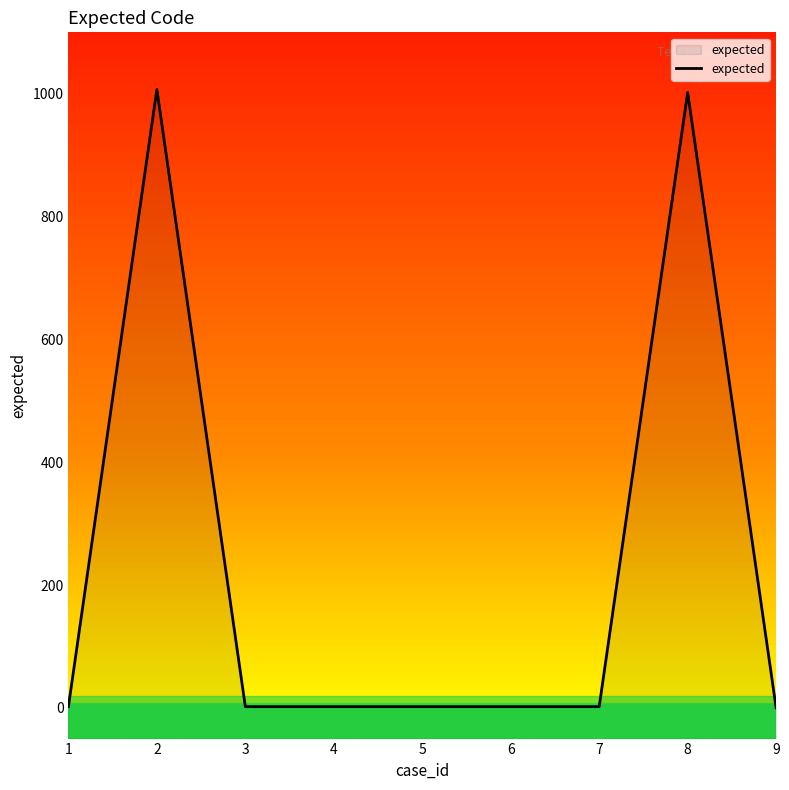

Which has a higher value, 6 or 4?

6